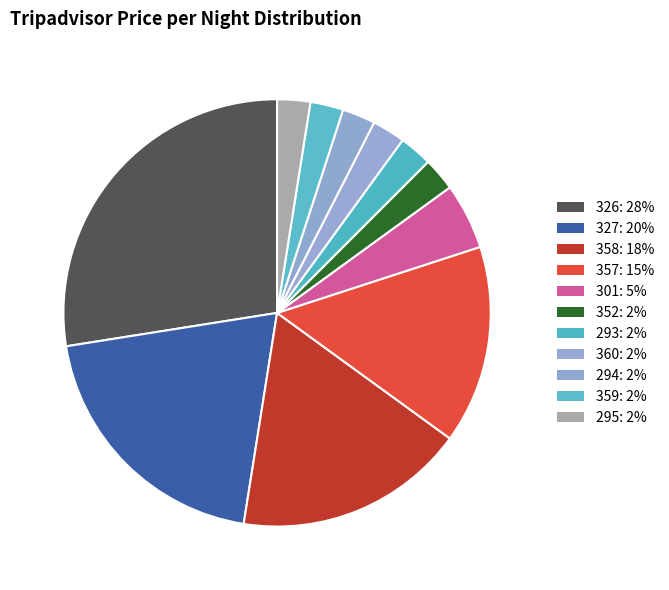

How many segments does this pie chart have?

11